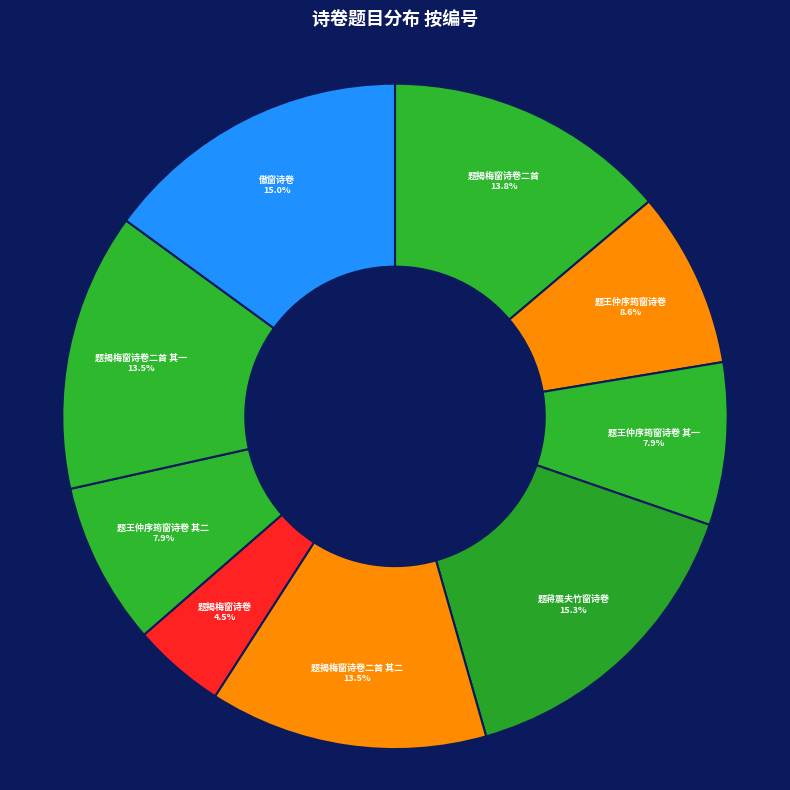

What percentage do 题揭梅窗诗卷 and 傲窗诗卷 together represent?

19.5%